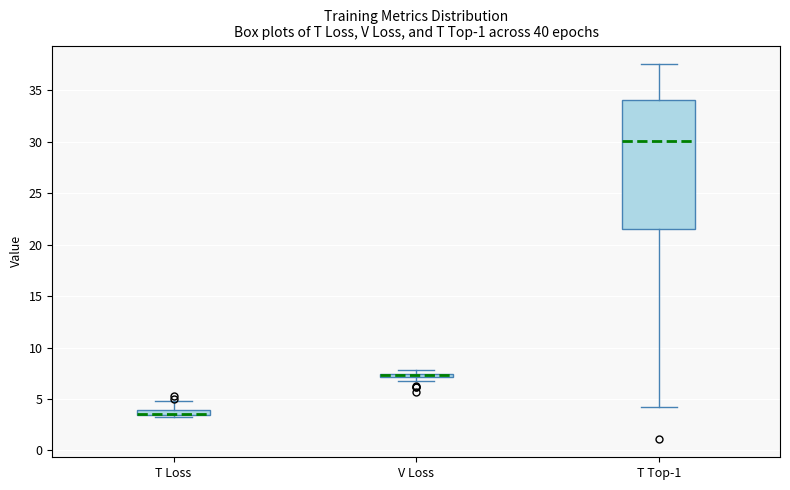

Which box is the tallest, from its lower edge to its upper edge?

T Top-1